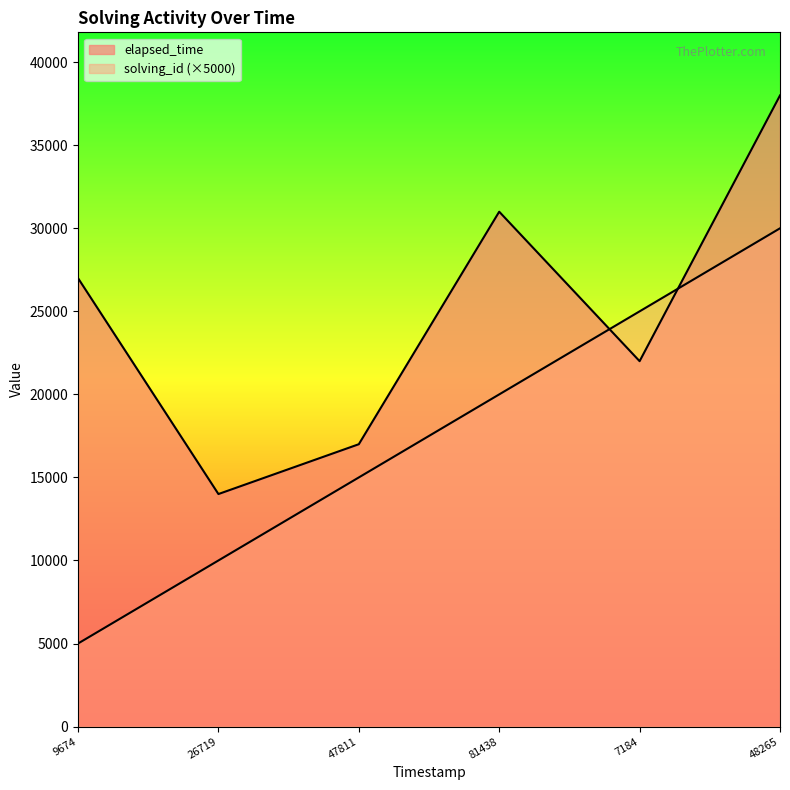

True or false: solving_id has a value of 1163 at 9674.

False